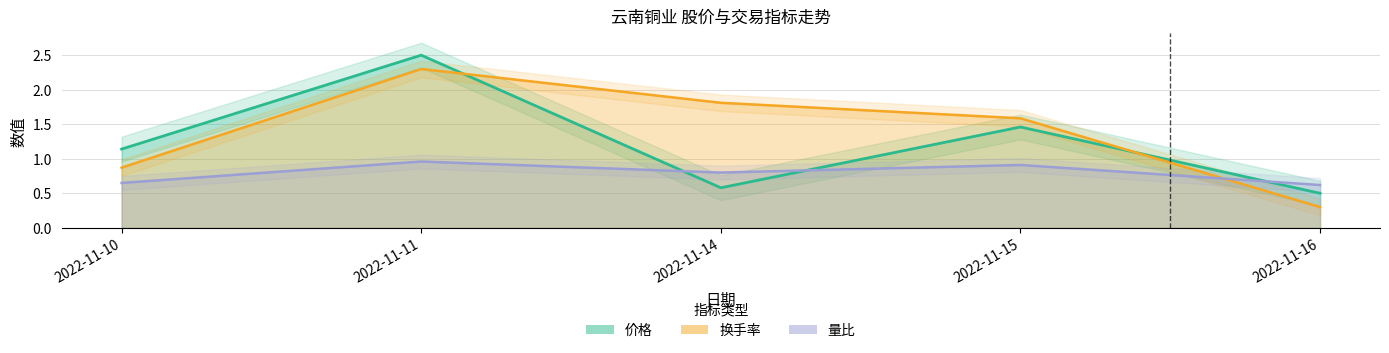

What is the difference between the maximum and minimum values in the 换手率 series?

2.0